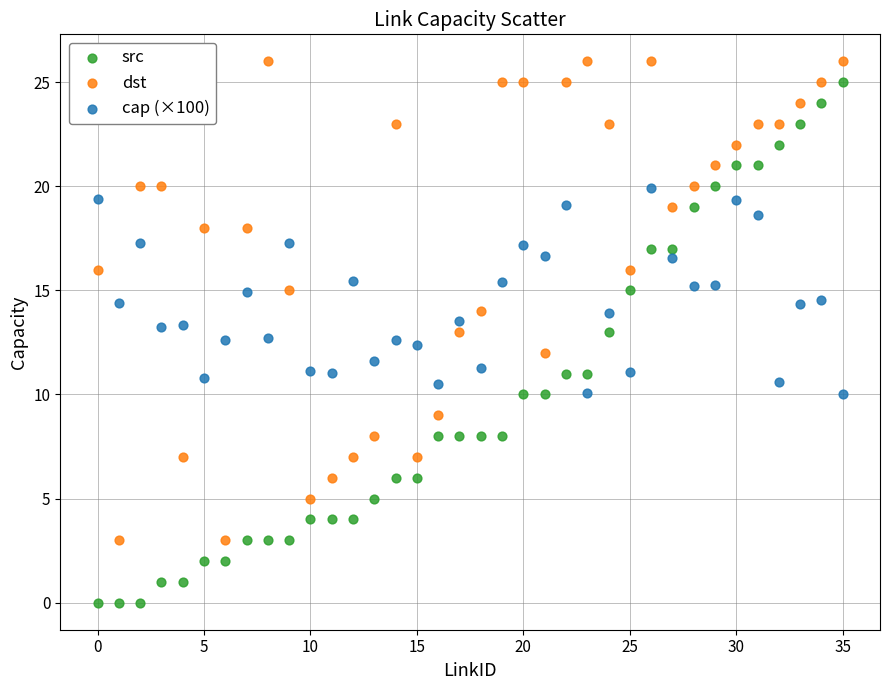

Across all data points, what is the range of Y values (max minus min)?

26.0